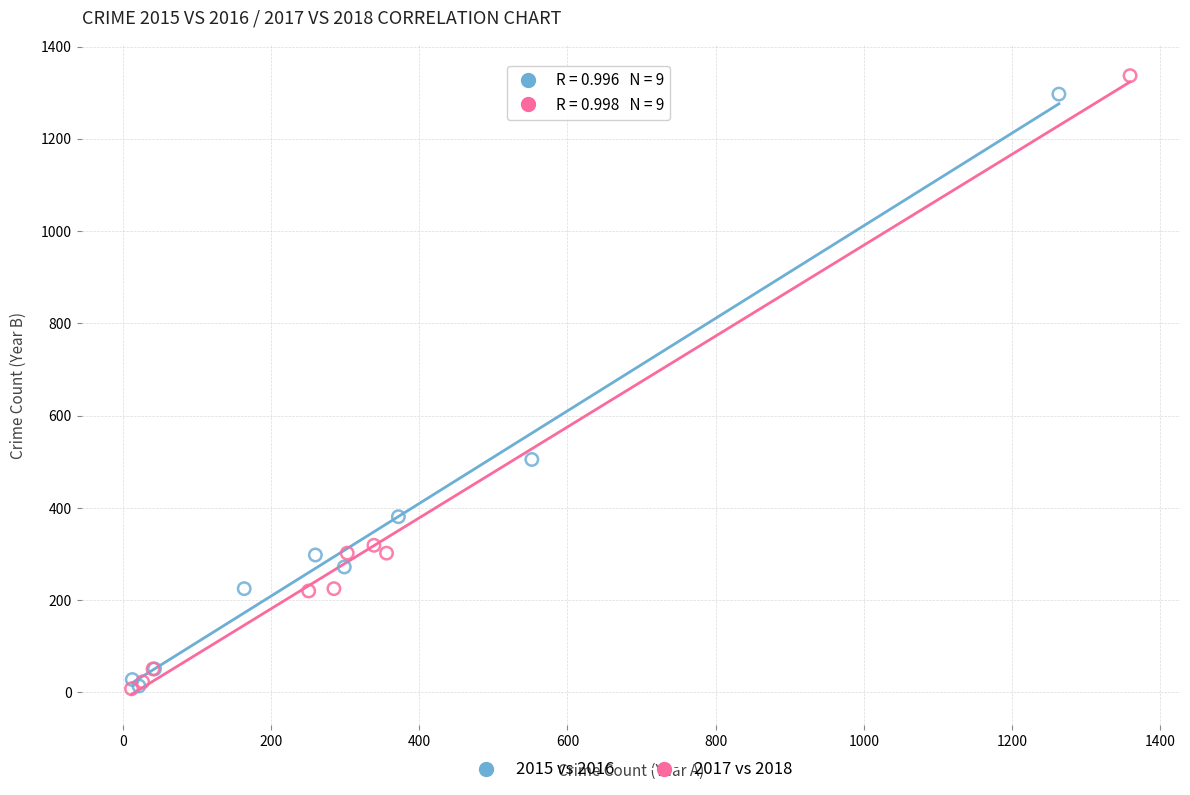

Which series has the largest Y range (max minus min)?

2017 vs 2018